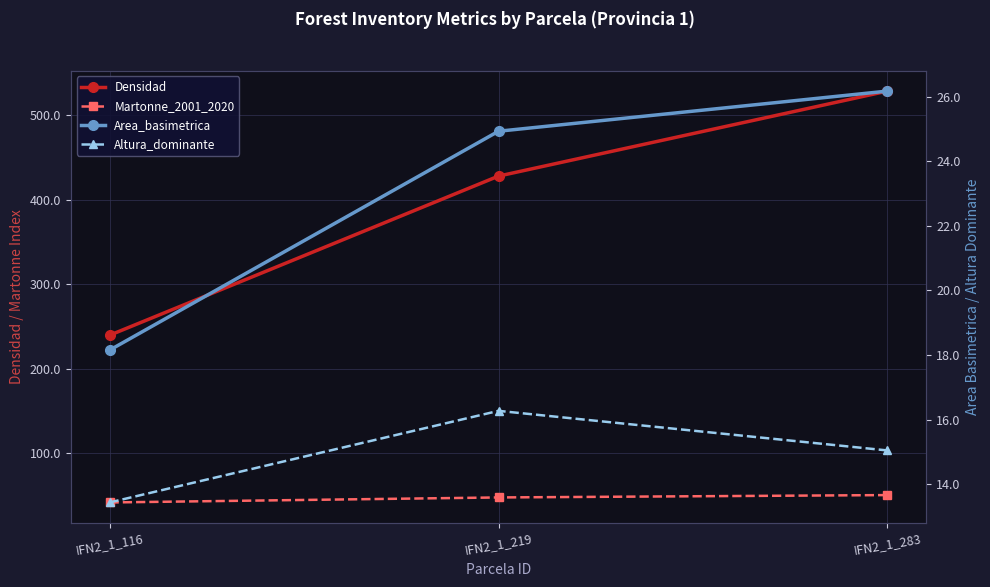

What is the difference between the highest and lowest values at IFN2_1_219?

411.7